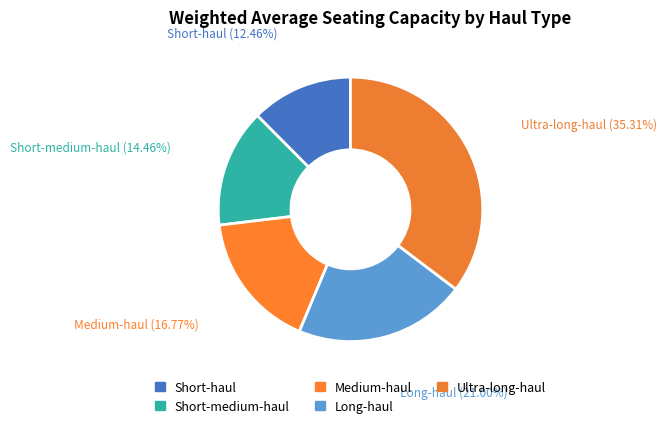

What is the total percentage of Short-haul and Long-haul?

33.5%